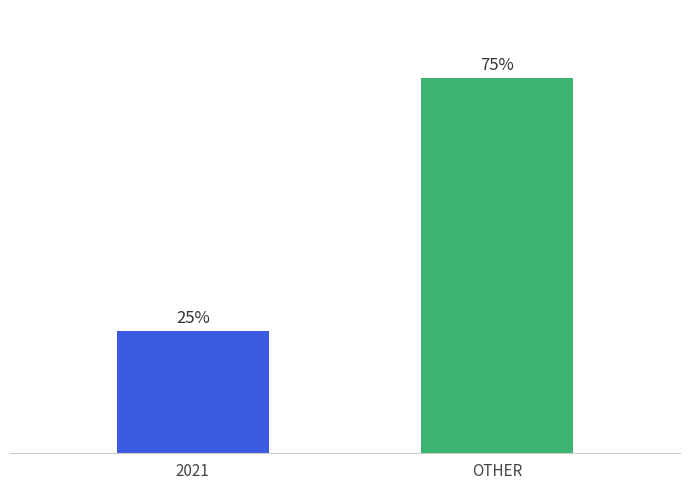

Reading right to left, list all the values displayed in this chart.

75.4	24.6